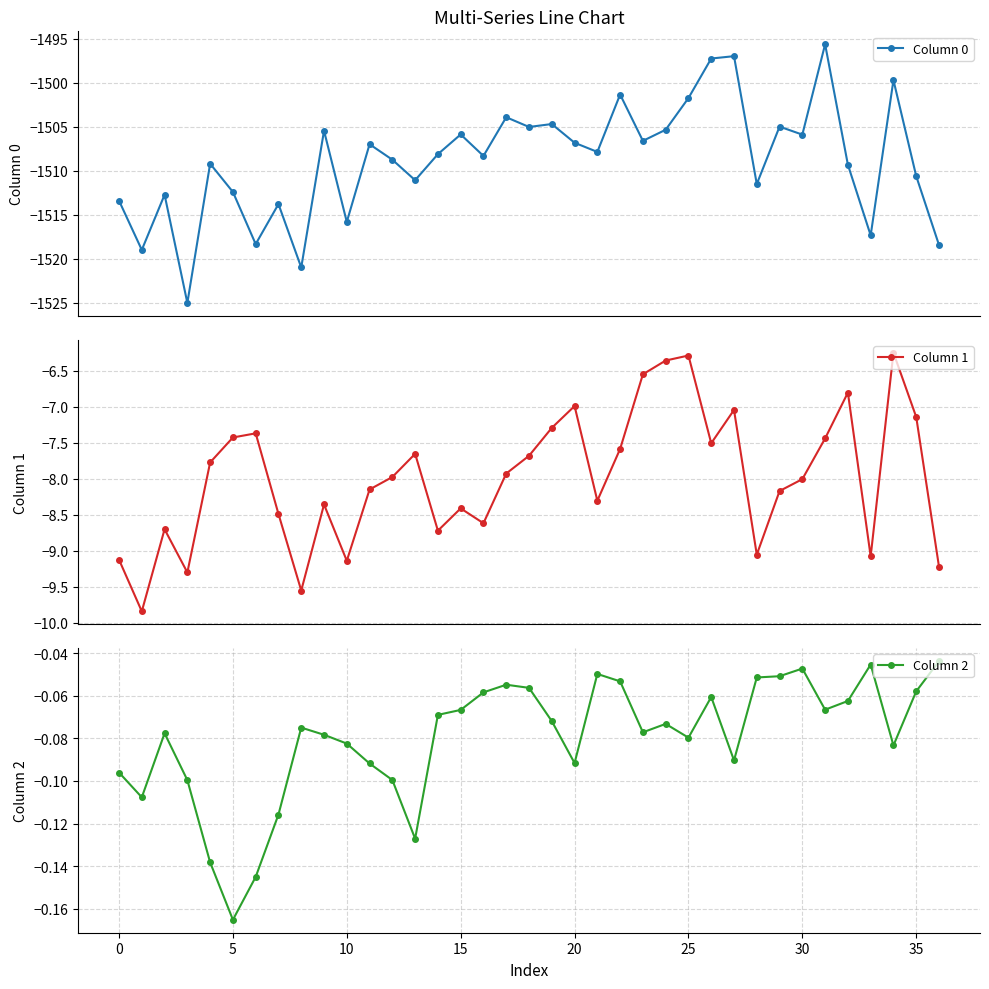

Which category has the highest value in the Column 0 series?

31